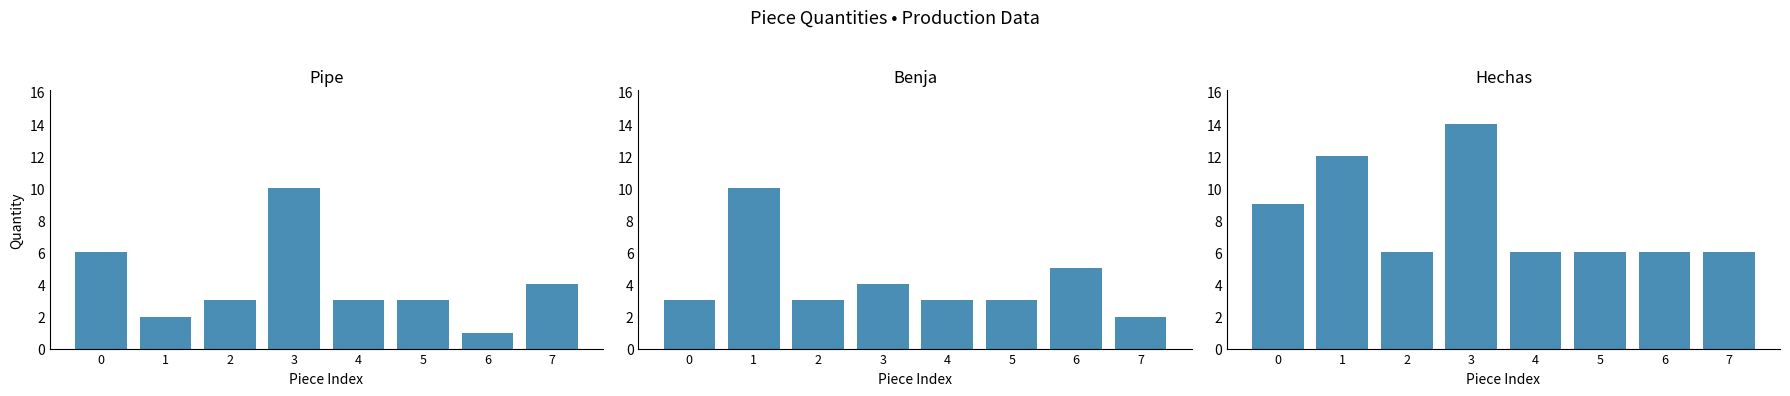

Is it true that Hechas equals 6 at 6?

True